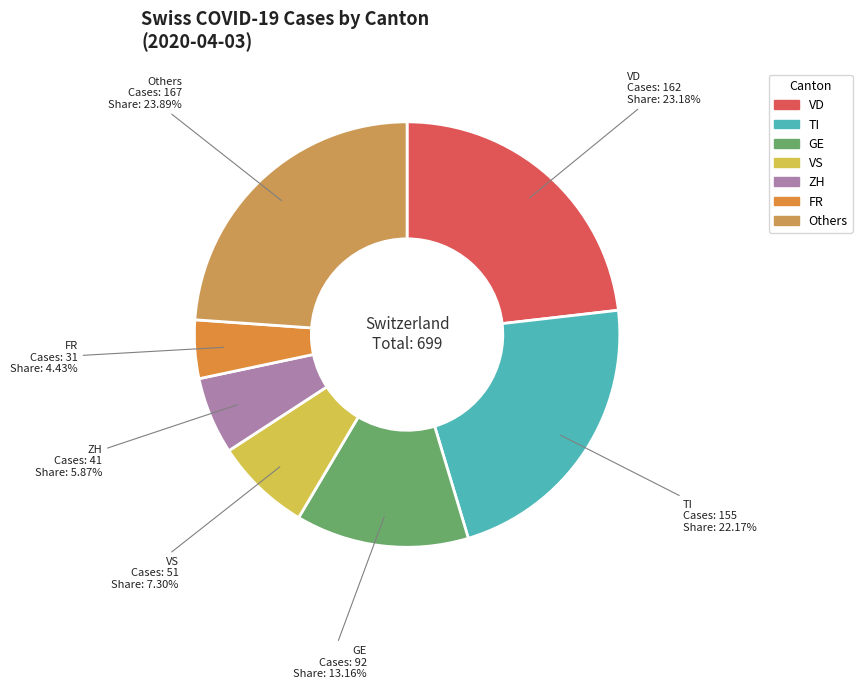

Count the number of slices in the pie.

7